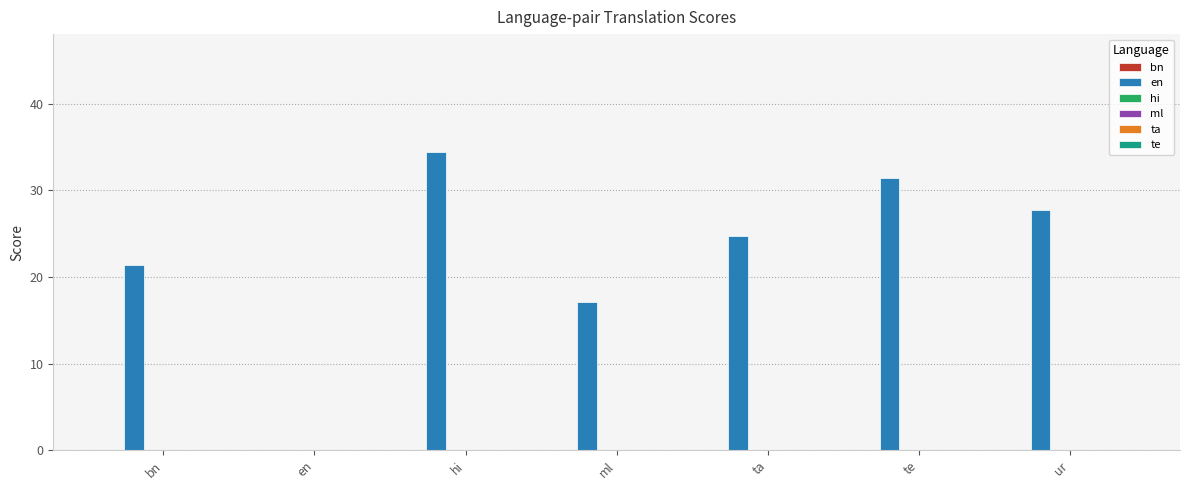

Is it true that the value at bn is 21.4?

True